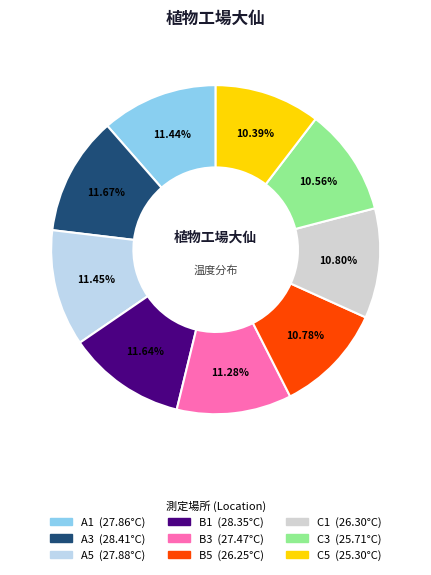

To the nearest percent, what is the difference between the largest and smallest slice percentages?

1%